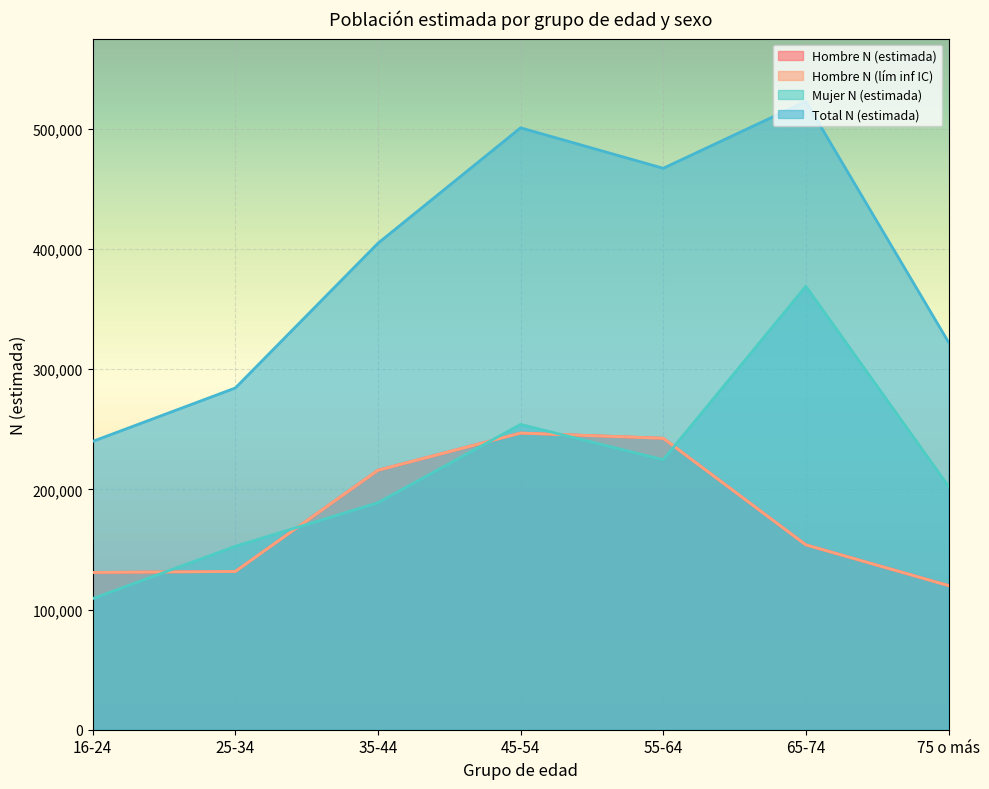

The Hombre N (lím inf IC) series shows 131707 at 25-34. True or false?

True